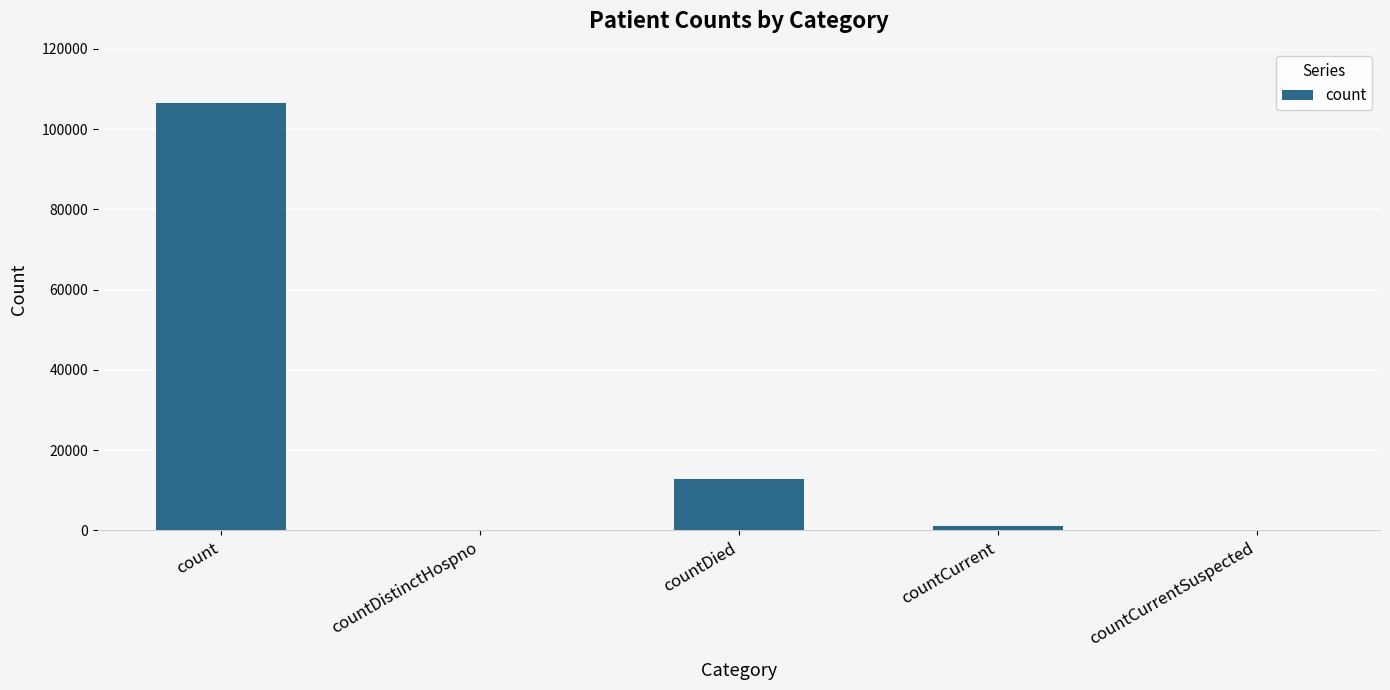

Is it true that the value at countCurrentSuspected is -71138?

False